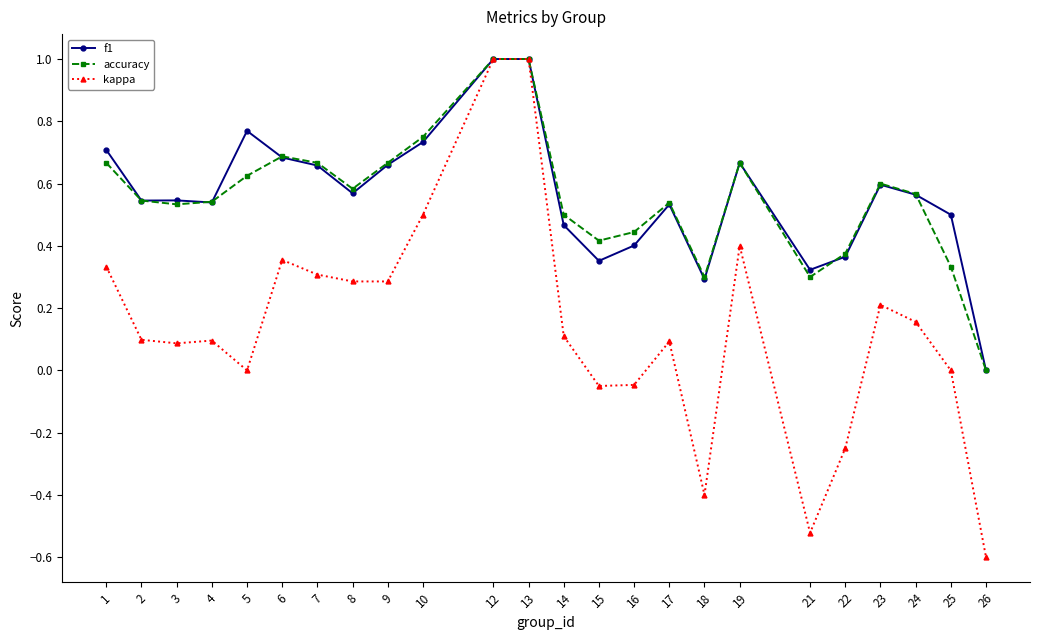

What is the total value across all series at 14?

1.1